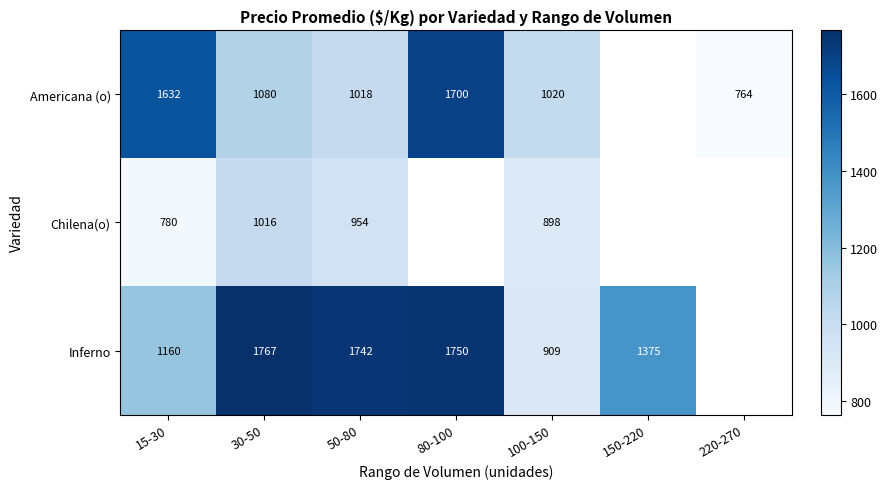

Between 15-30 and 50-80, which series saw the biggest shift?

Americana (o)